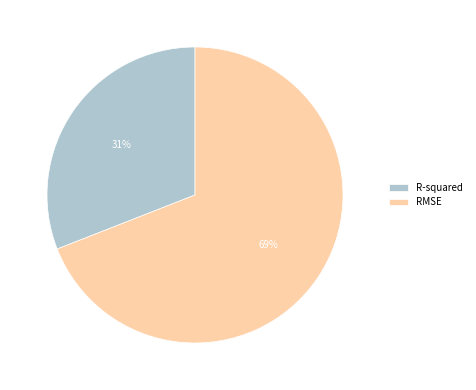

How many slices are in this pie chart?

2